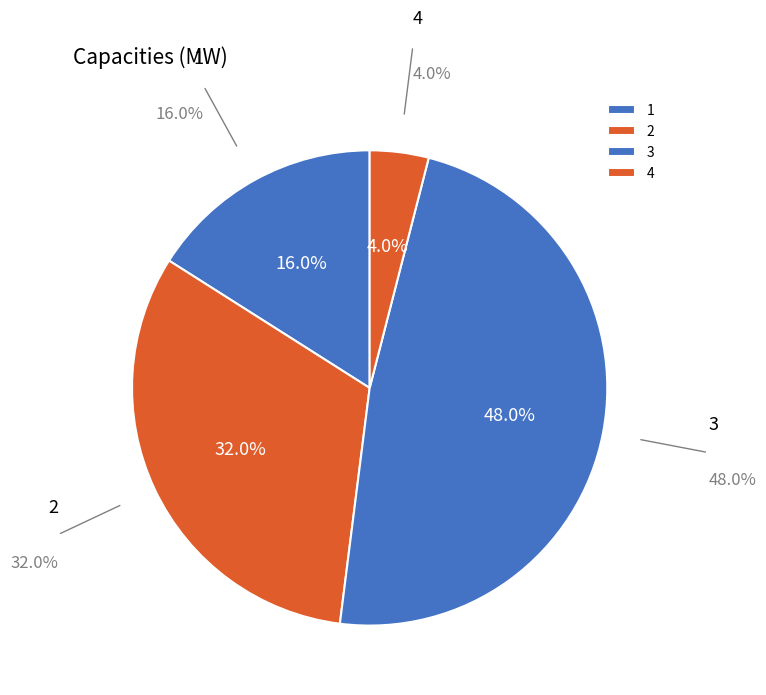

Count the number of slices in the pie.

4